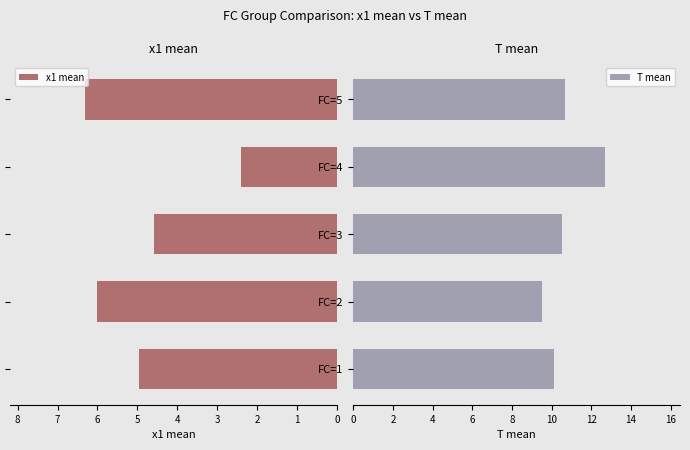

What is the difference between the second highest and second lowest values in the x1 mean series?

1.4